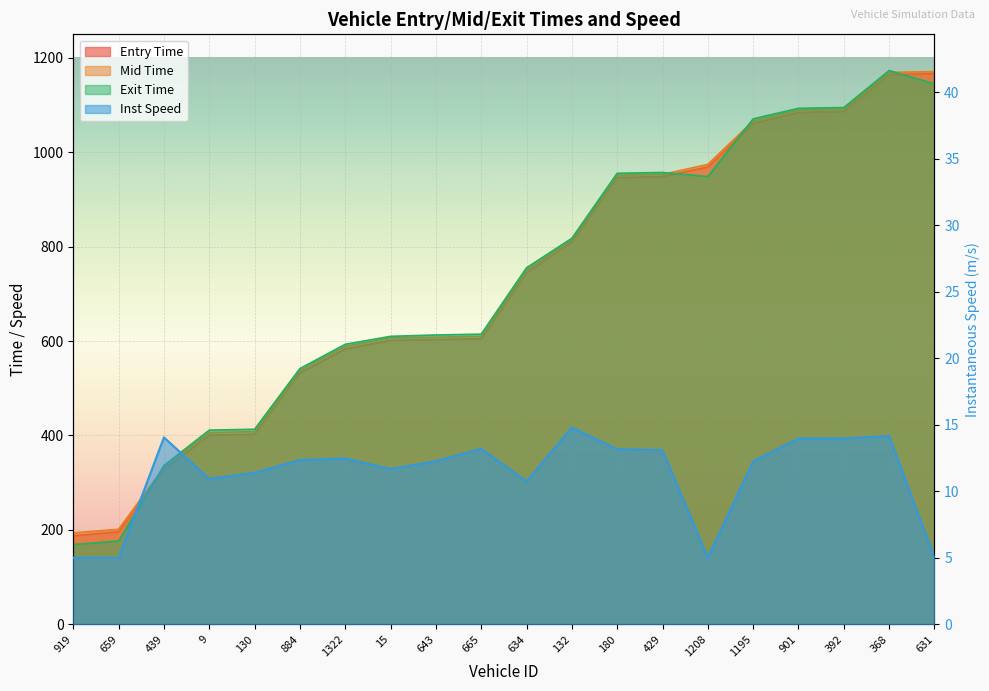

Which series has the largest total across all categories?

mid